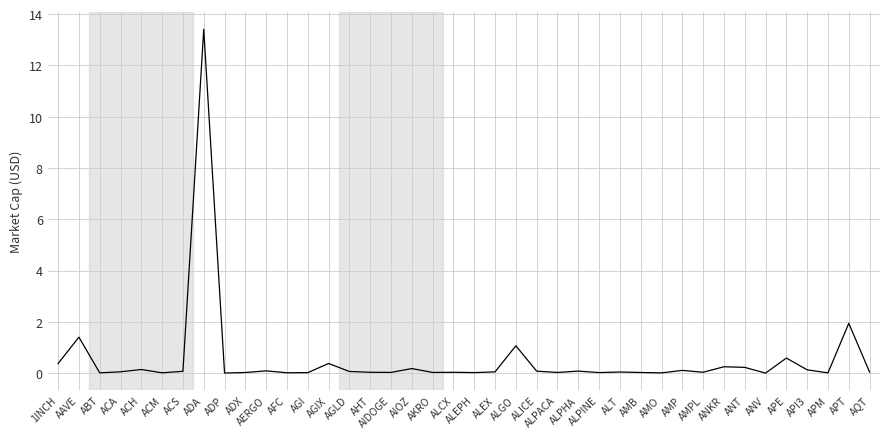

What is the difference between the second highest and second lowest values?

1.9